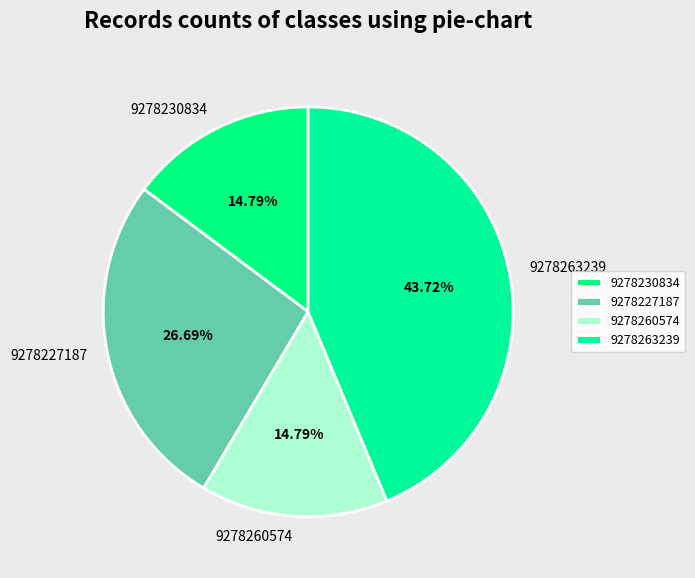

To the nearest percent, what is the average slice percentage?

25%